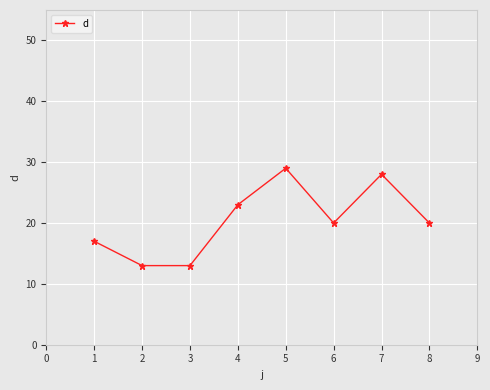

What is the minimum value shown in the chart?

13